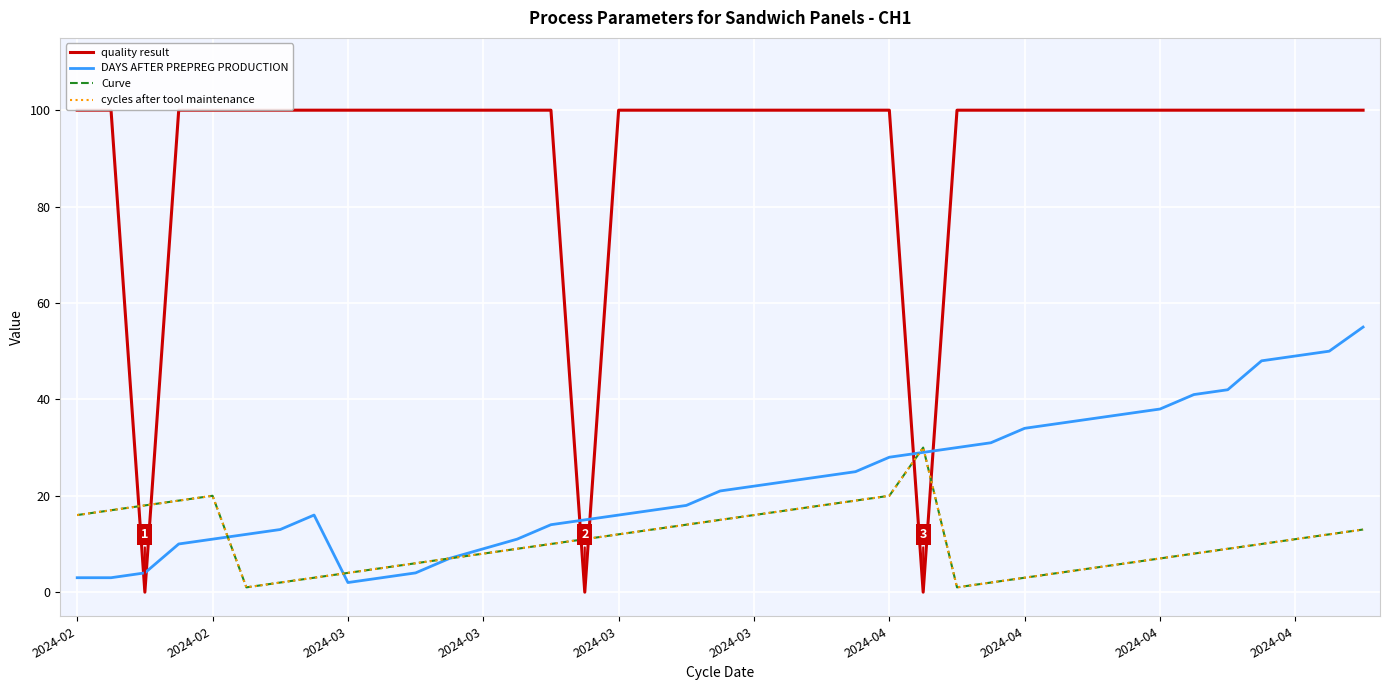

True or false: DAYS AFTER PREPREG PRODUCTION has more than 0 points higher than both neighbors.

True